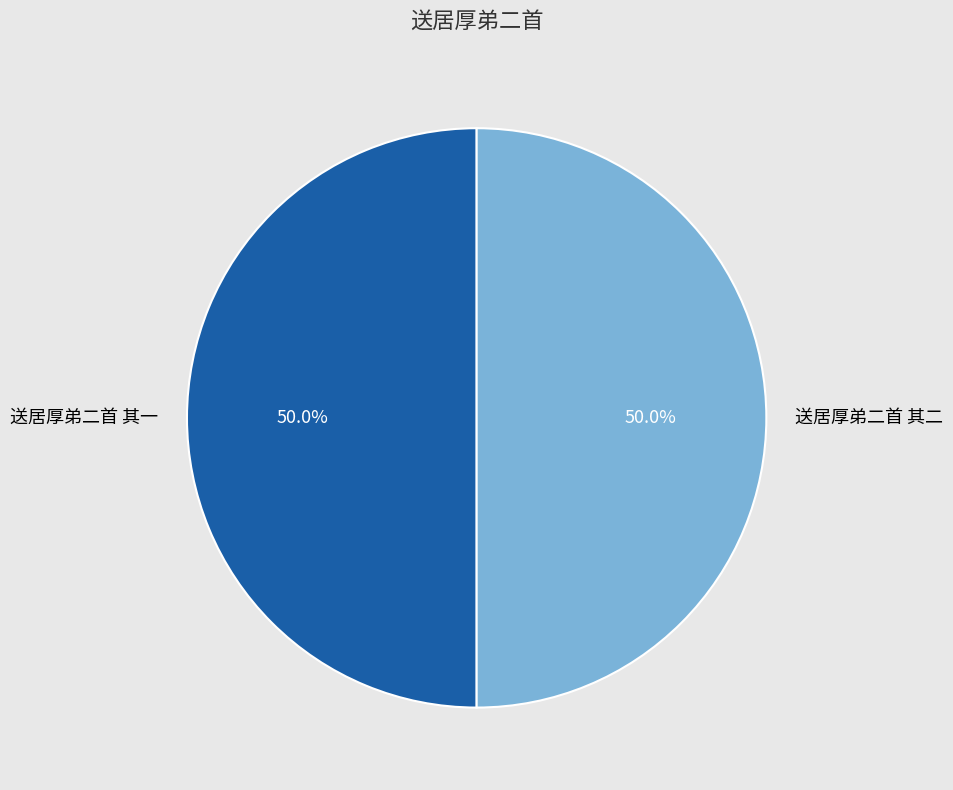

How much of the chart is everything except 送居厚弟二首 其二?

50.0%